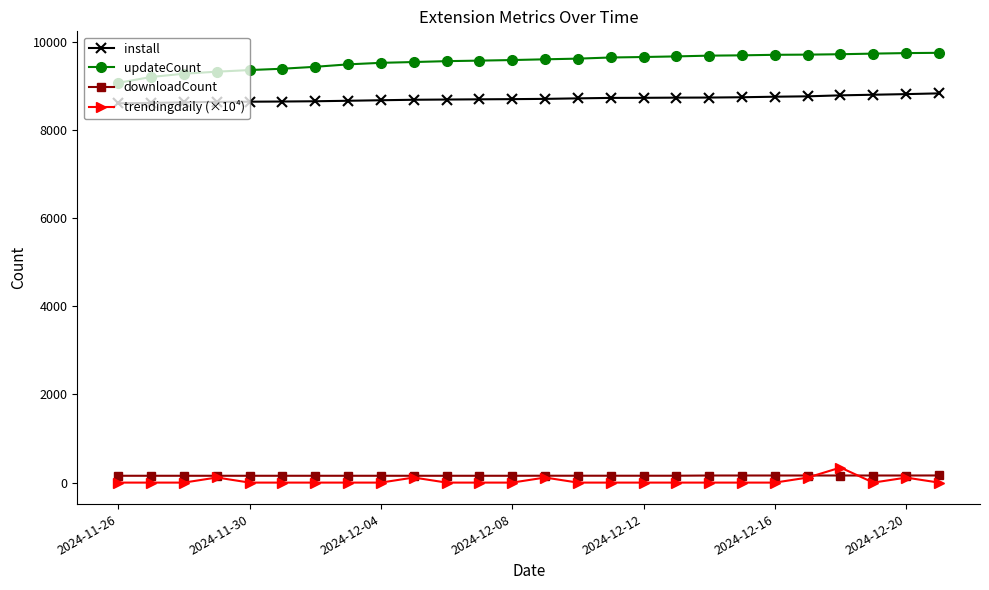

How many lines are shown in the chart?

4